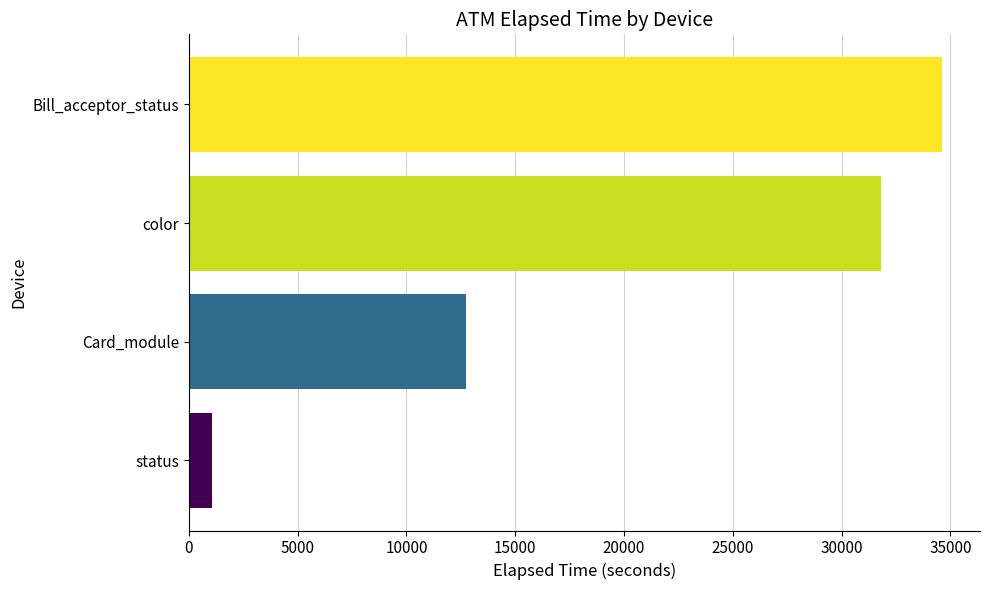

Reading bottom to top, transcribe all the data shown in this chart.

1065	12744	31823	34630